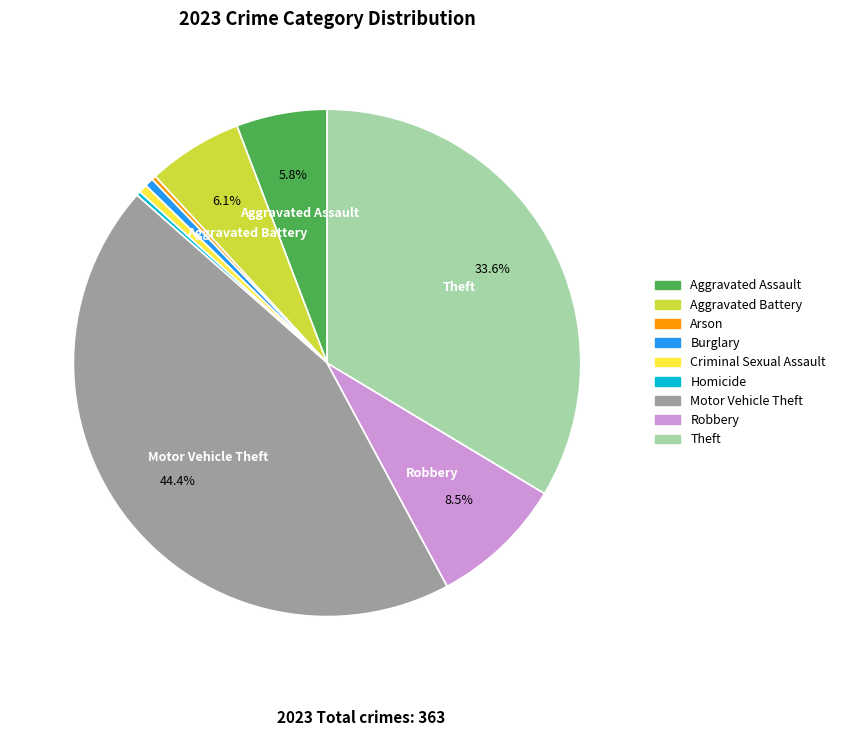

To the nearest percent, what is the difference between the largest and smallest slice percentages?

44%